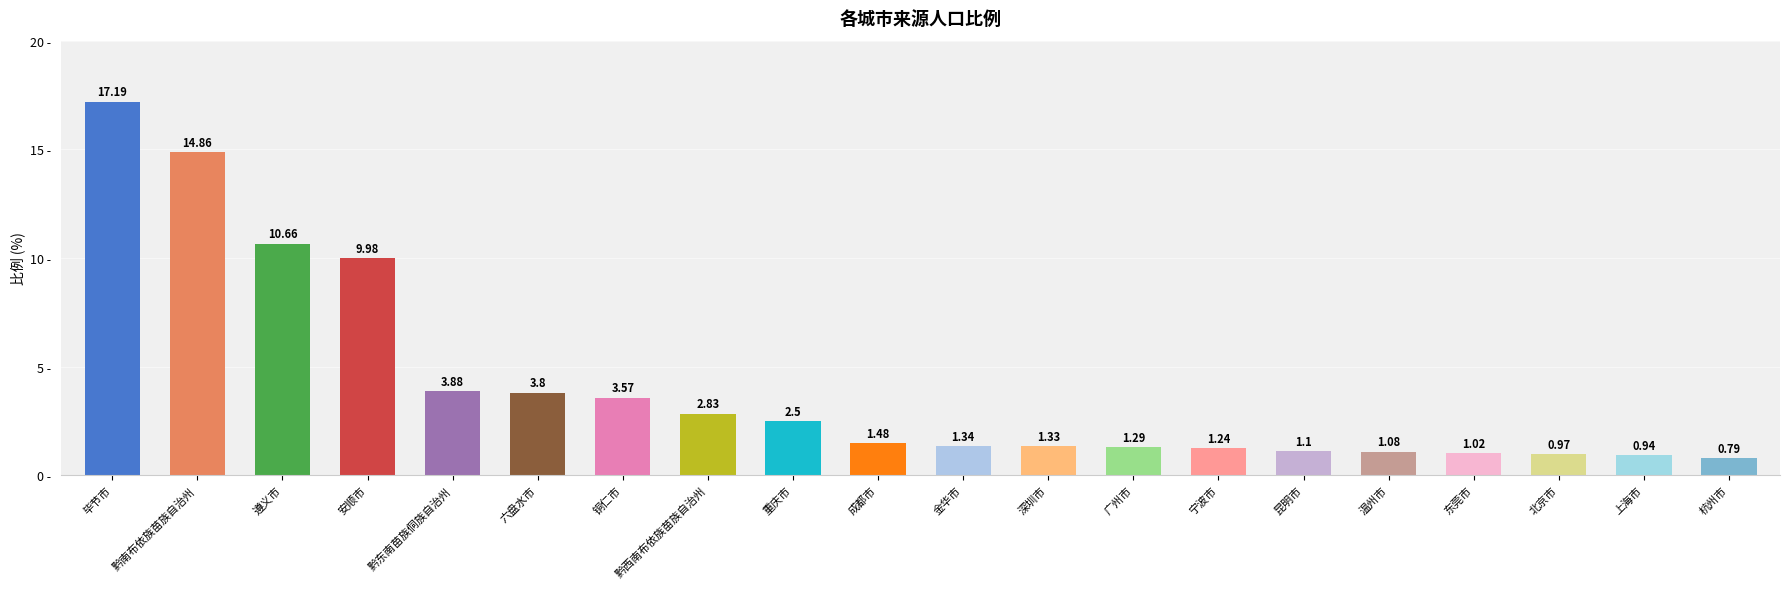

Which category has the lowest value across all series?

杭州市